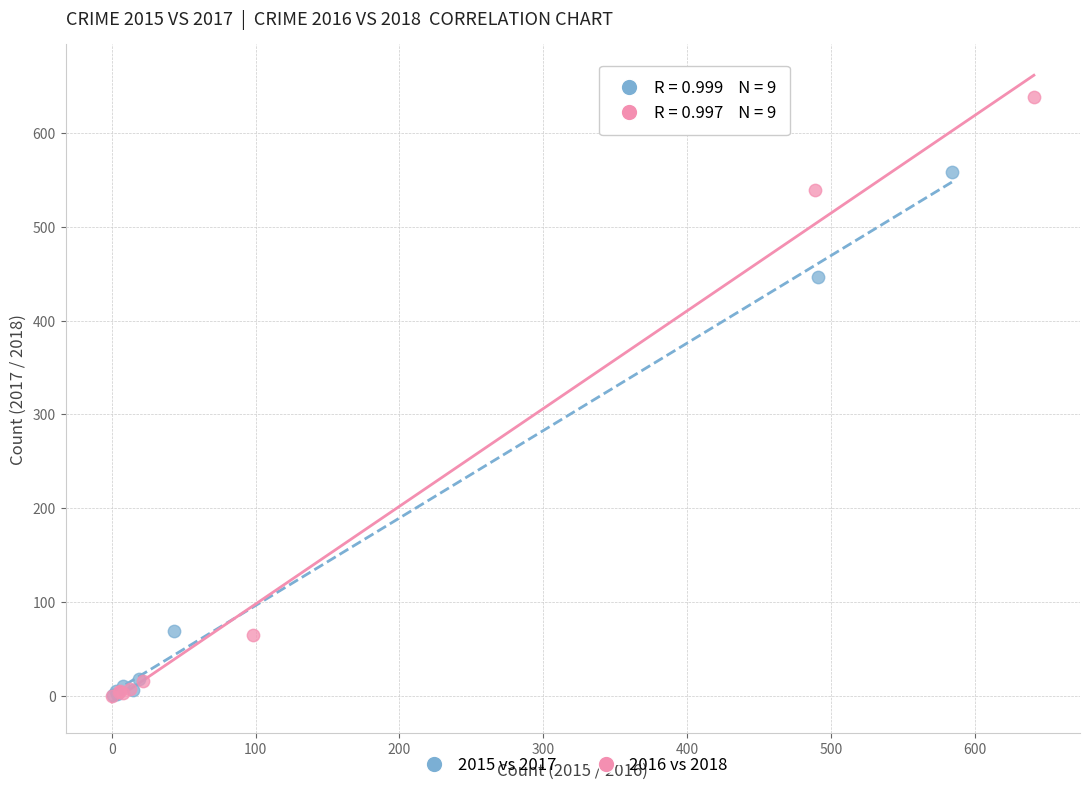

Which series has the widest spread of Y values?

2016 vs 2018